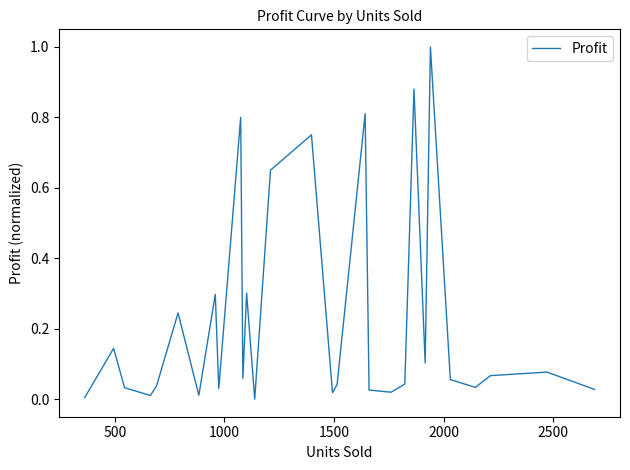

Does the chart display data point markers on the line(s)?

No